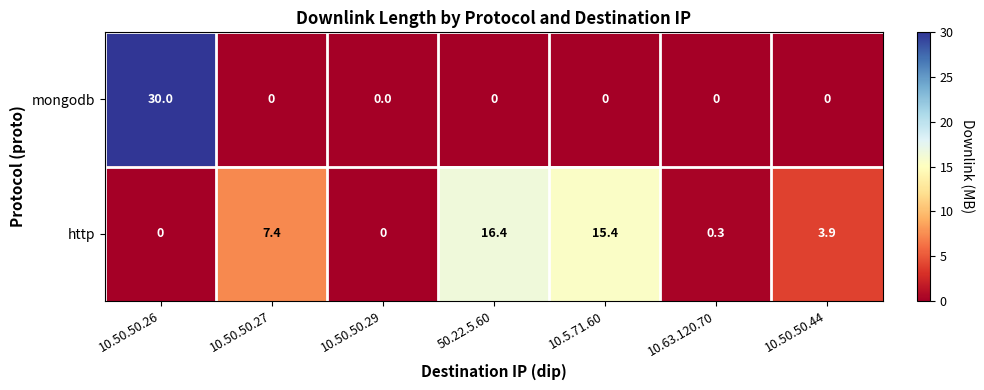

At which category is the sum across all series the highest?

10.50.50.26